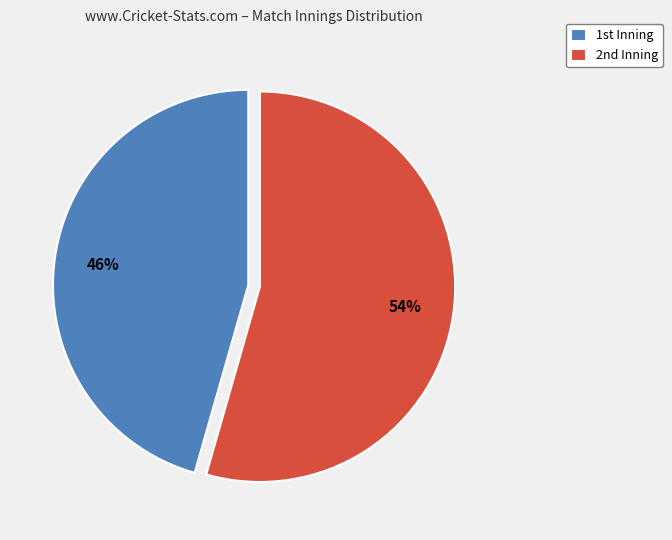

To the nearest percent, what is the average slice percentage?

50%